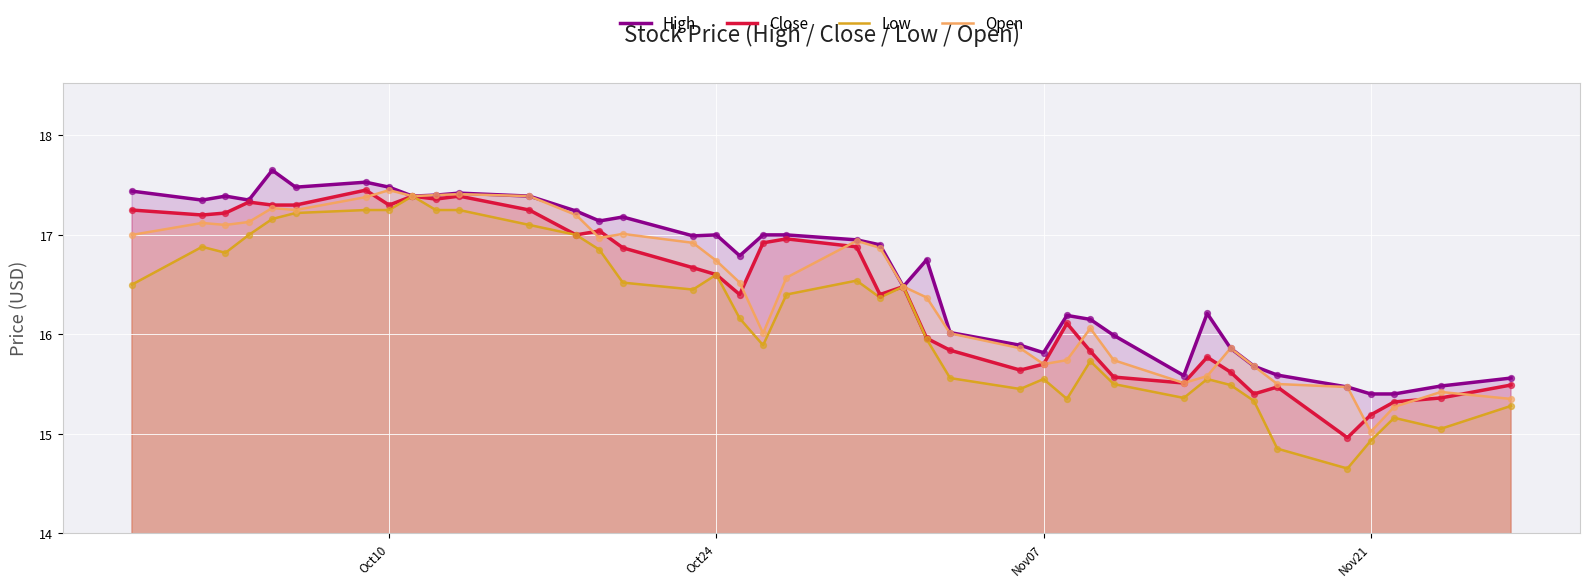

What are all the series names shown in the legend?

High, Close, Low, Open